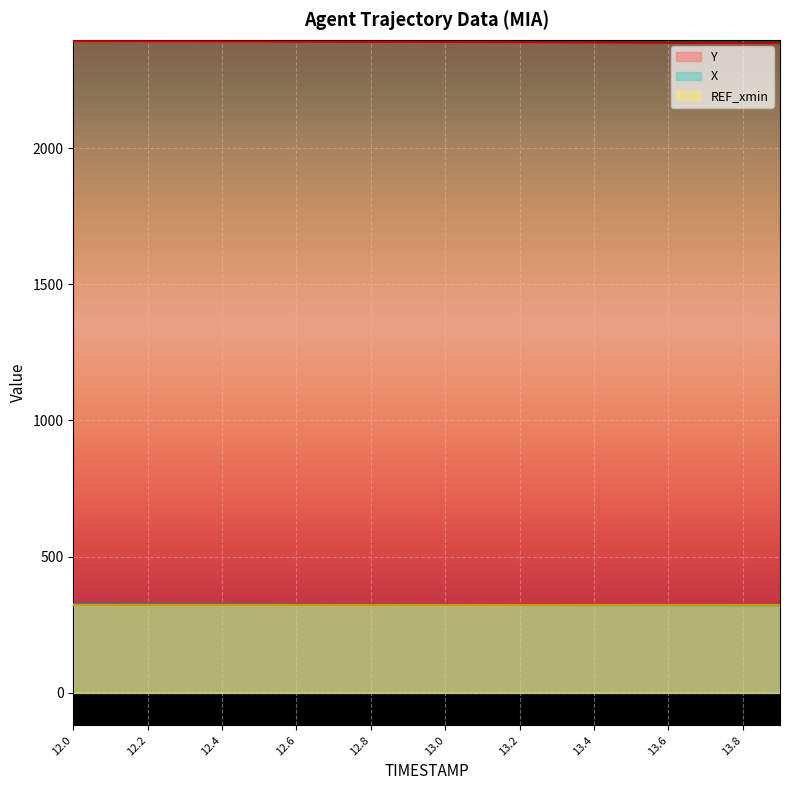

Where does the X series first go above 322?

12.0